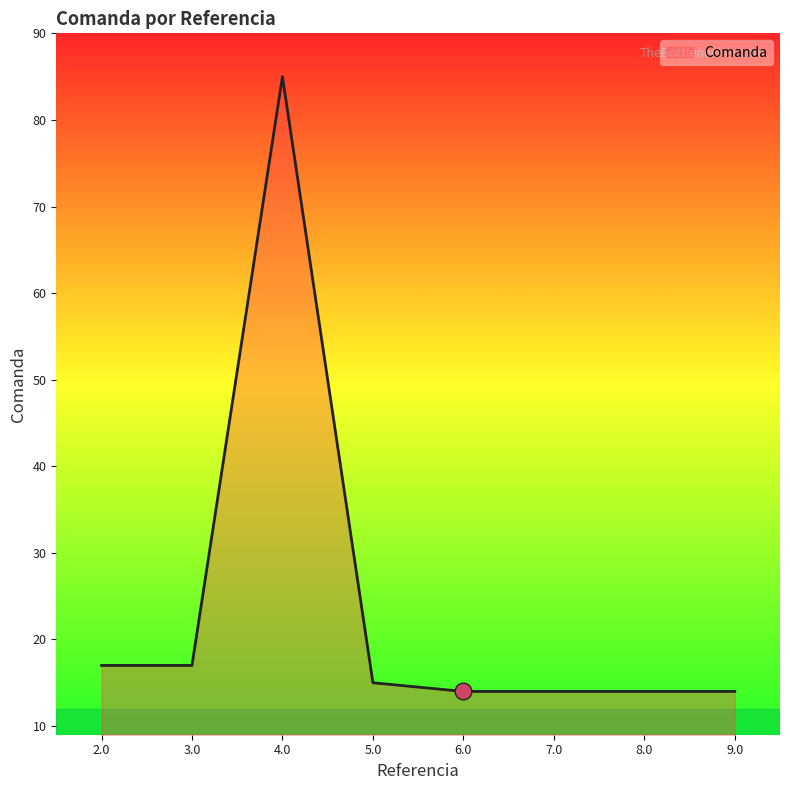

What is the difference between the maximum and second lowest values?

71